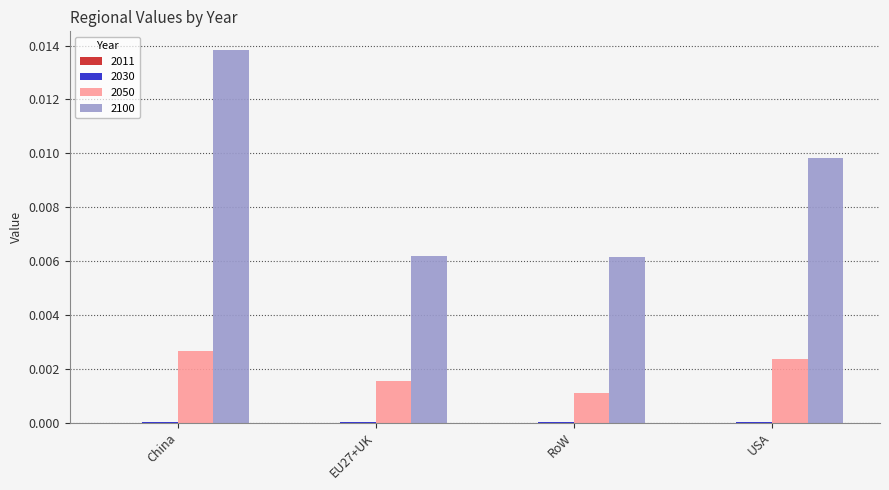

How many groups of bars are there?

4